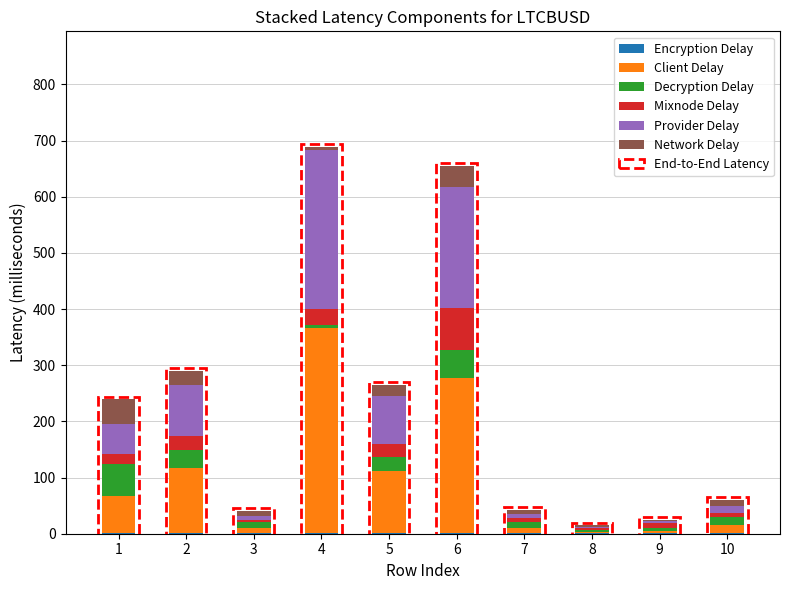

What is the sum of all Encryption Delay values?

5.0